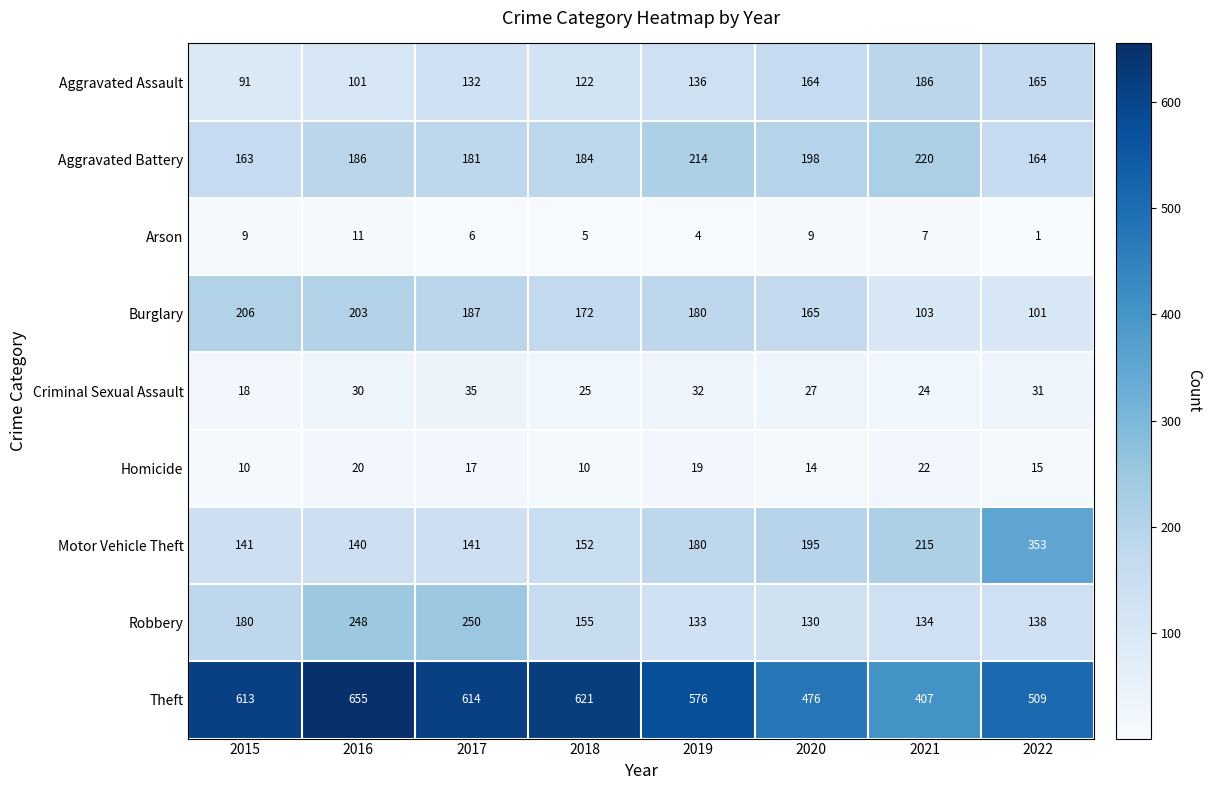

What is the minimum value shown in the chart?

1